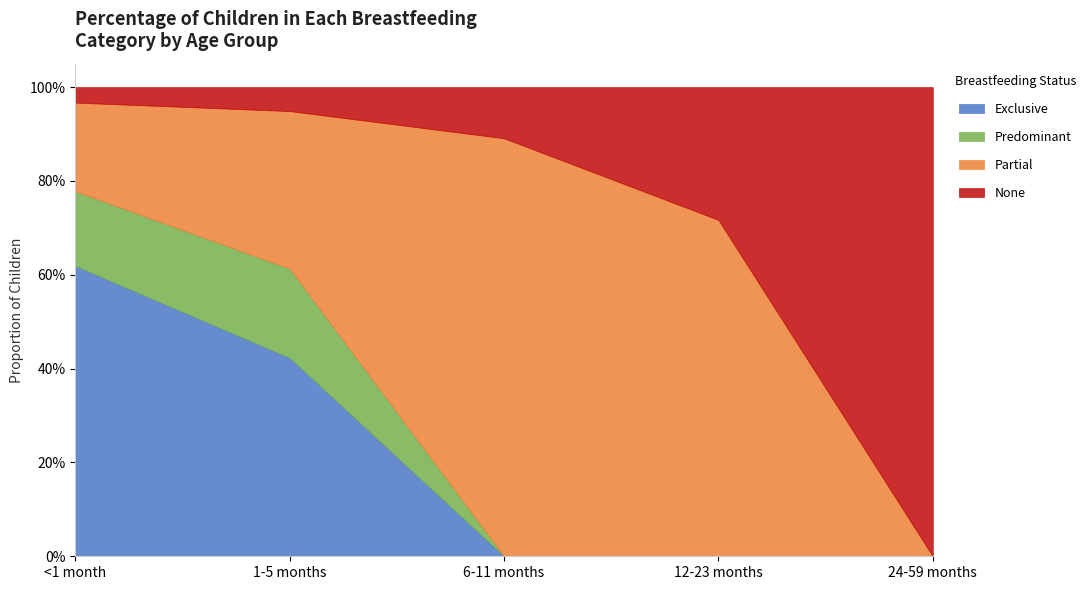

At how many categories does at least one series exceed 0?

5